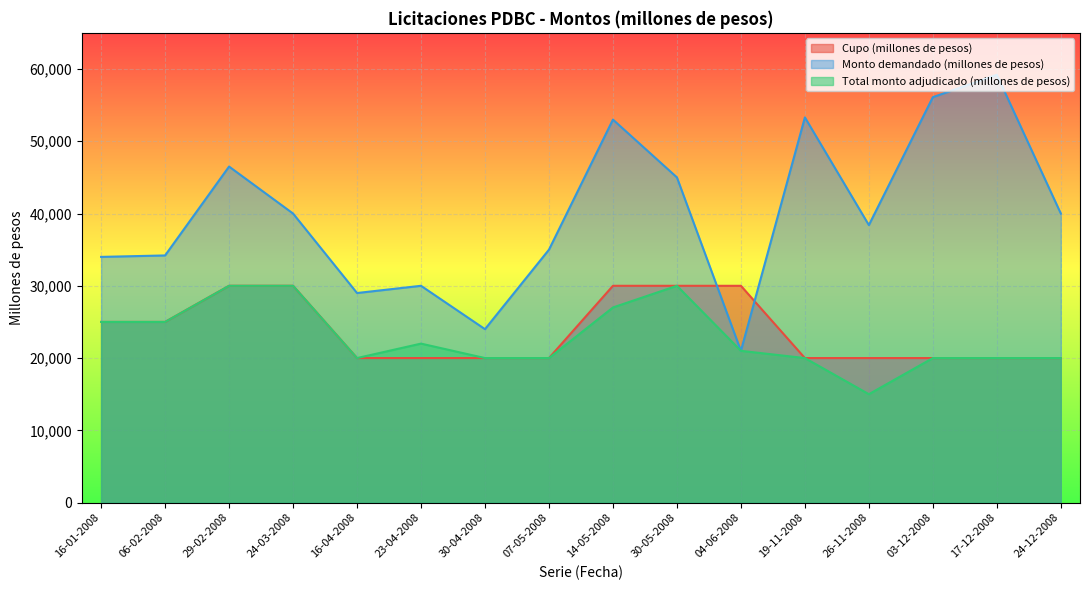

Which label corresponds to the largest value in the chart?

17-12-2008